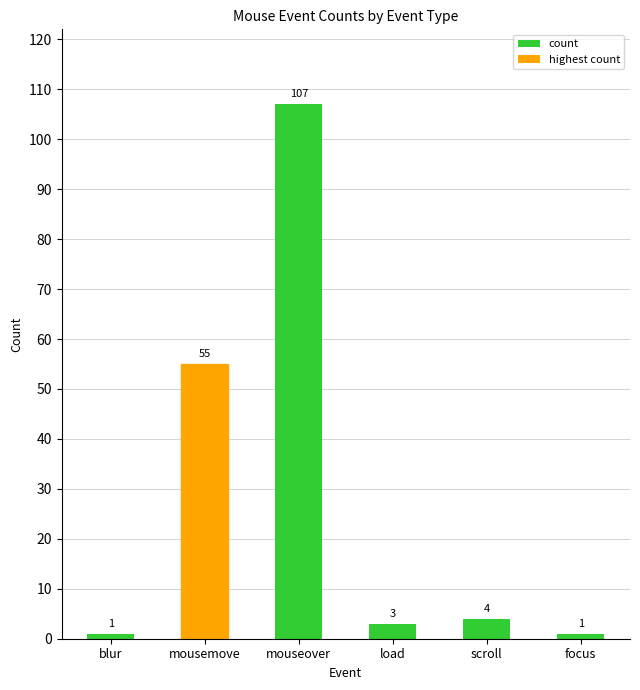

Which has a higher value, focus or scroll?

scroll